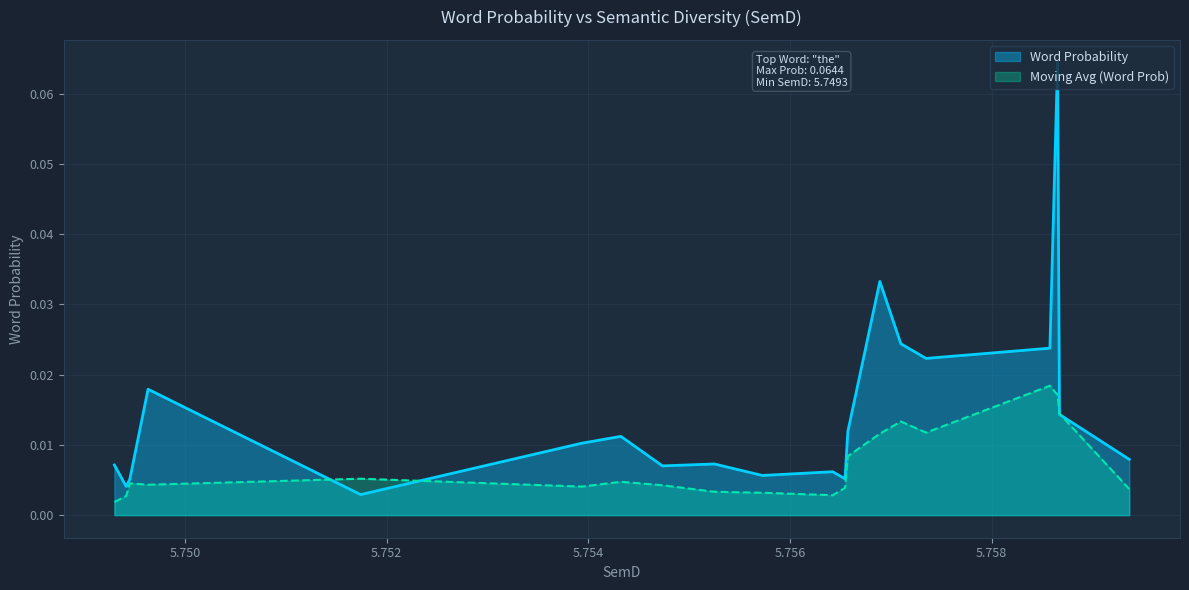

The value at a is 0.0. True or false?

False